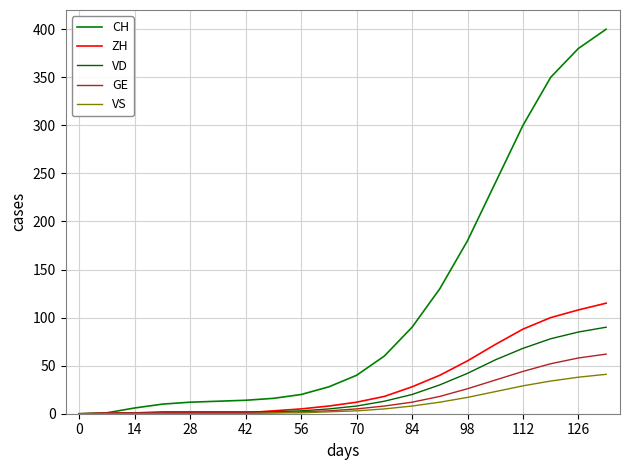

What is the value of the CH point at the 7th from the left?

14